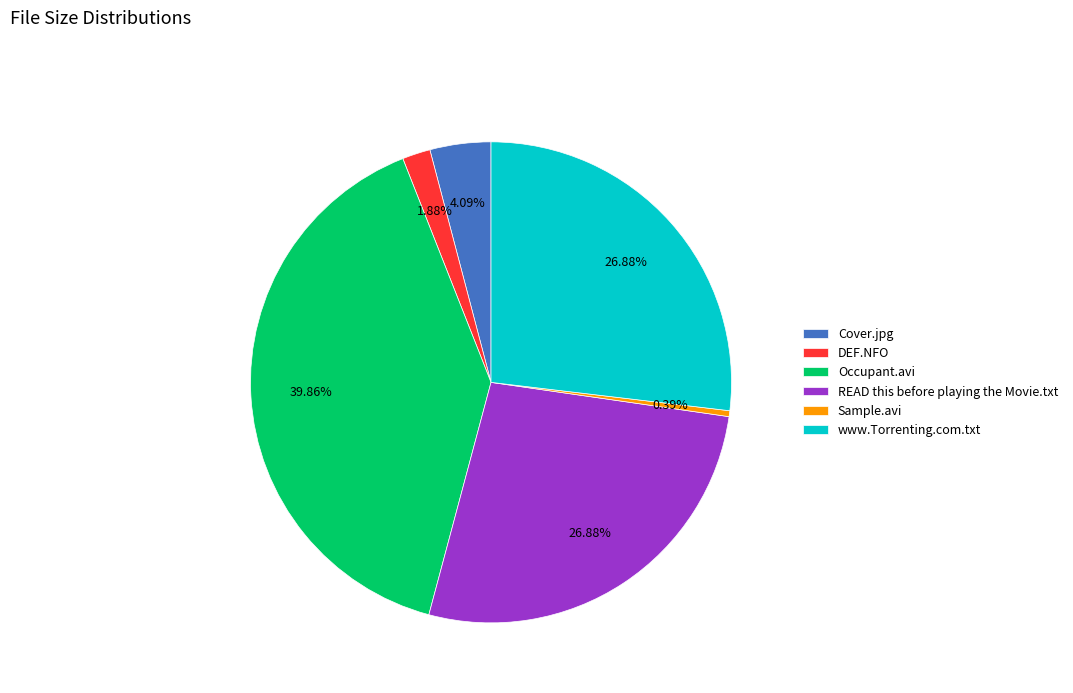

What portion of the pie excludes READ this before playing the Movie.txt?

73.1%